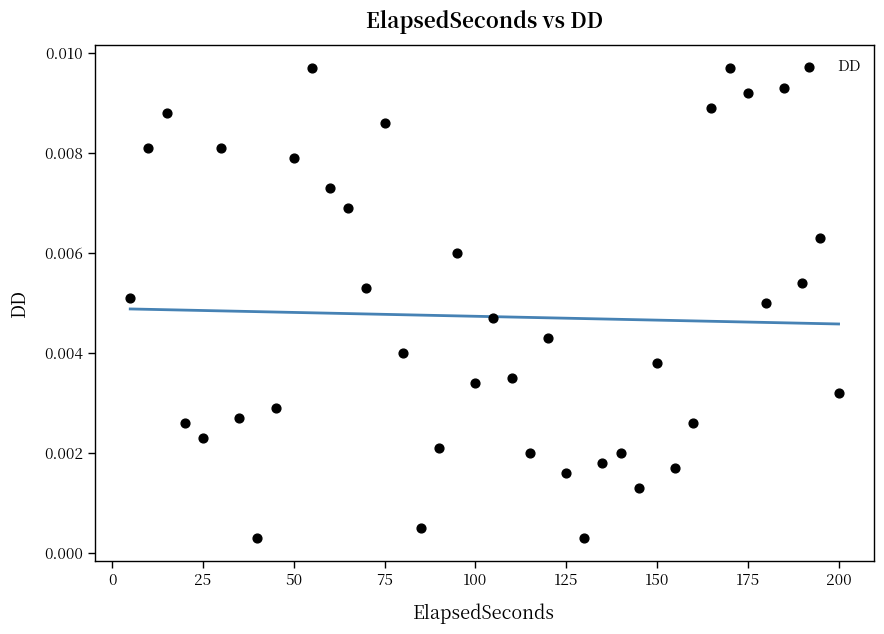

What is the range of X values (max minus min)?

195.0